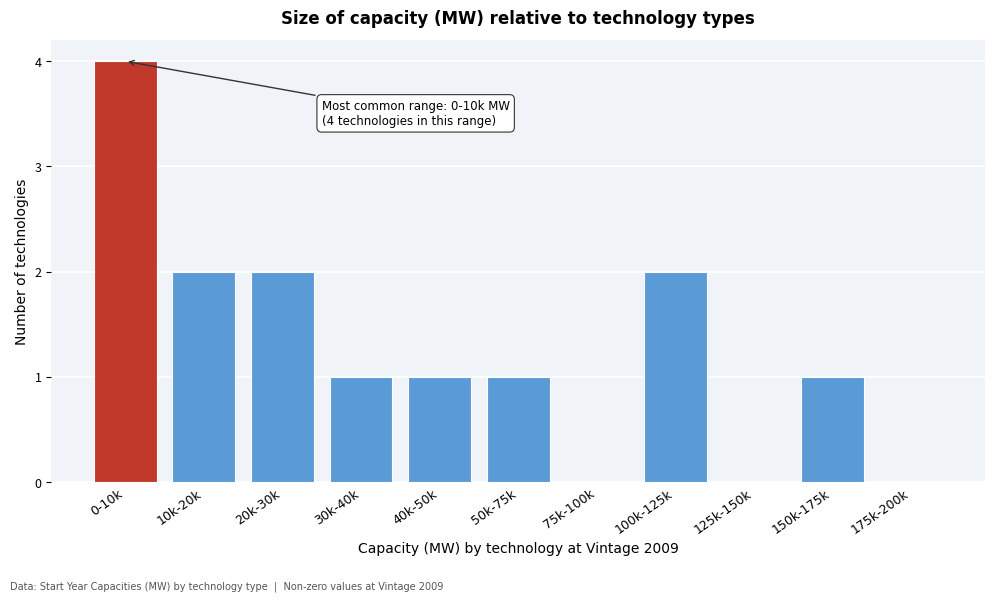

Reading left to right, transcribe all the data shown in this chart.

0-10k=4	10k-20k=2	20k-30k=2	30k-40k=1	40k-50k=1	50k-75k=1	75k-100k=0	100k-125k=2	125k-150k=0	150k-175k=1	175k-200k=0